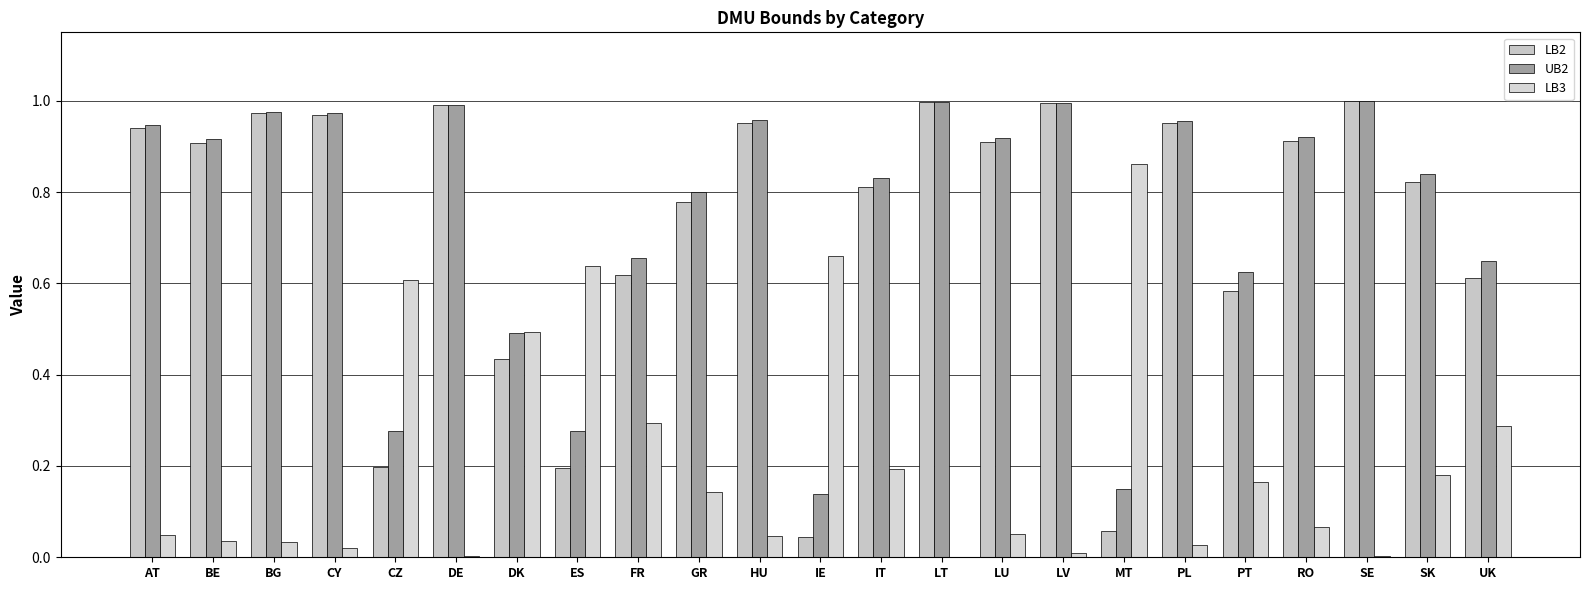

What is the difference between the second highest and second lowest values in the LB3 series?

0.7